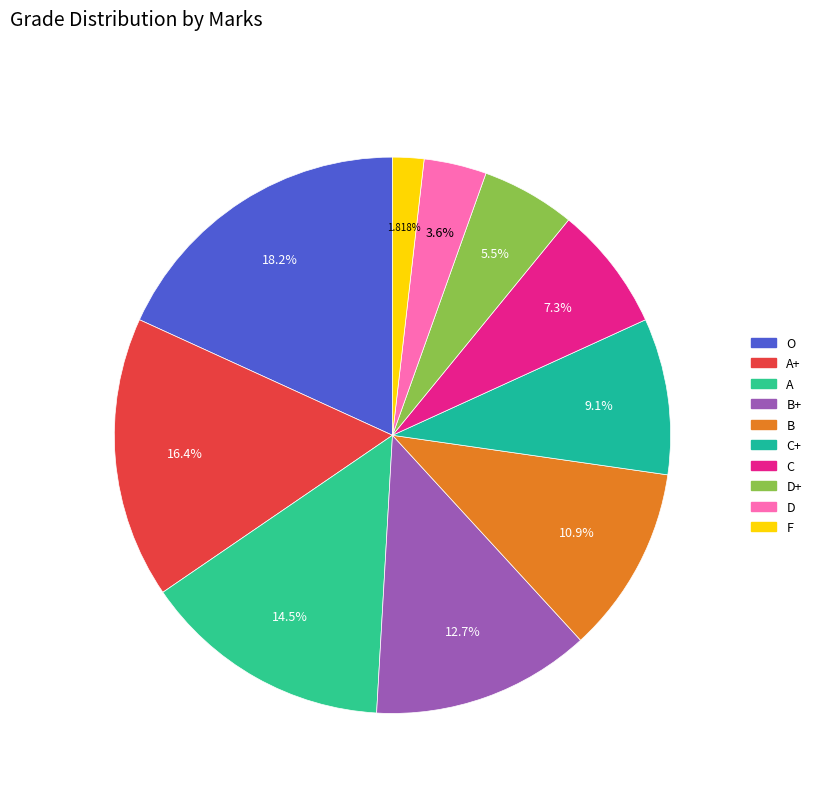

To the nearest percent, what is the combined percentage of O and C+?

27%